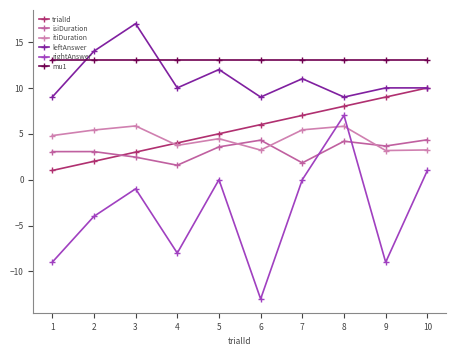

The value of rightAnswer at 4 is -8.0. True or false?

True